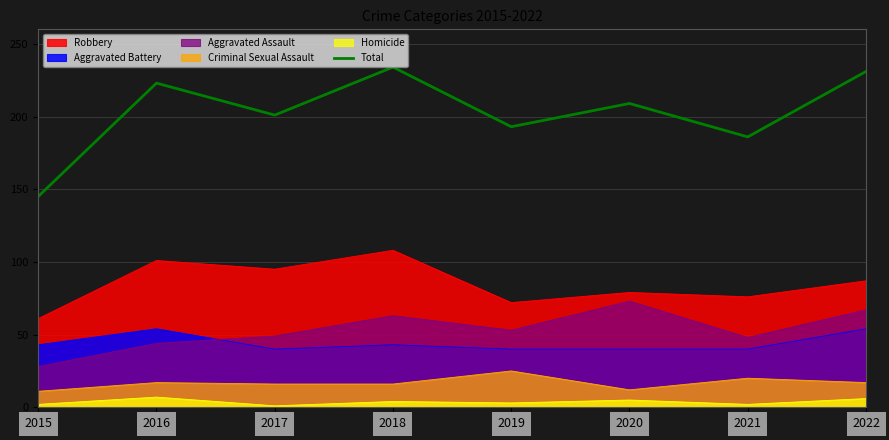

What is the average value?

203